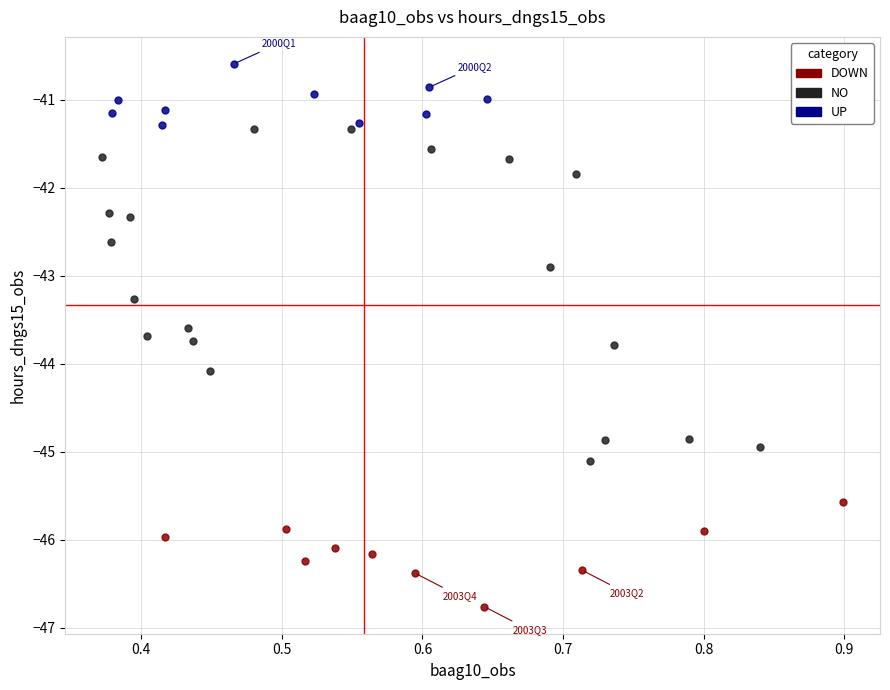

What are all the series names shown in the legend?

DOWN, NO, UP